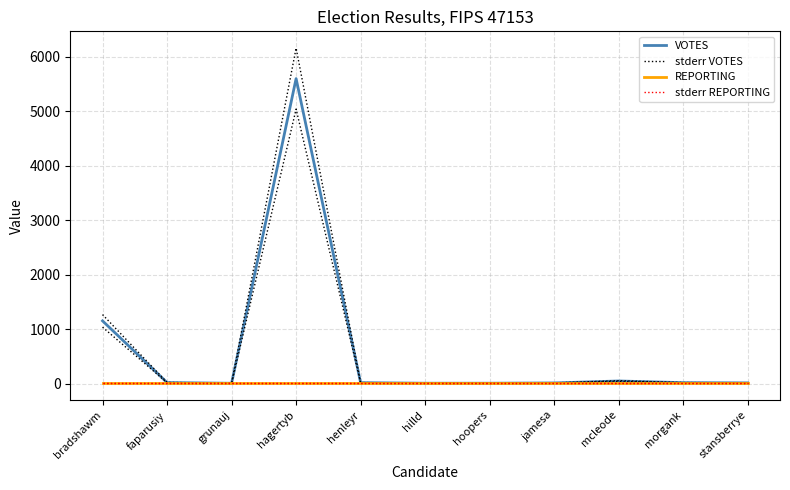

Reading left to right, list all the values displayed in this chart.

VOTES: bradshawm=1153.0	faparusiy=21.0	grunauj=8.0	hagertyb=5598.0	henleyr=19.0	hilld=9.0	hoopers=9.0	jamesa=14.0	mcleode=50.0	morgank=19.0	stansberrye=15.0
stderr VOTES: bradshawm=1268.3	faparusiy=23.1	grunauj=8.8	hagertyb=6157.8	henleyr=20.9	hilld=9.9	hoopers=9.9	jamesa=15.4	mcleode=55.0	morgank=20.9	stansberrye=16.5
REPORTING: bradshawm=9.0	faparusiy=9.0	grunauj=9.0	hagertyb=9.0	henleyr=9.0	hilld=9.0	hoopers=9.0	jamesa=9.0	mcleode=9.0	morgank=9.0	stansberrye=9.0
stderr REPORTING: bradshawm=10.0	faparusiy=10.0	grunauj=10.0	hagertyb=10.0	henleyr=10.0	hilld=10.0	hoopers=10.0	jamesa=10.0	mcleode=10.0	morgank=10.0	stansberrye=10.0